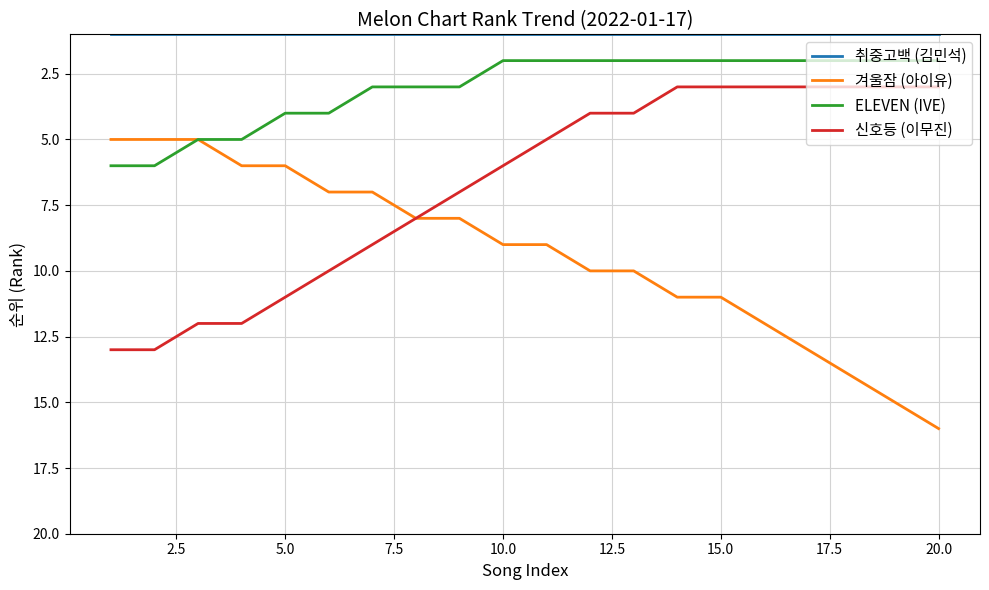

What is the sum of all 신호등 (이무진) values?

135